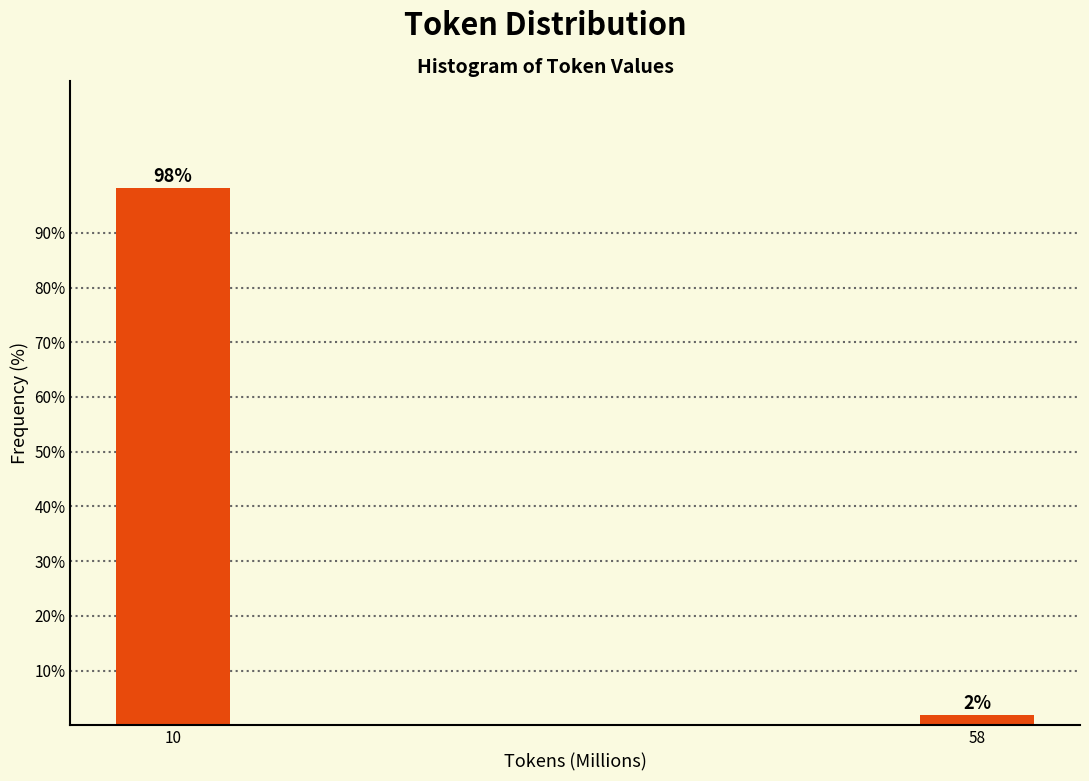

What is the maximum value shown in the chart?

98.1